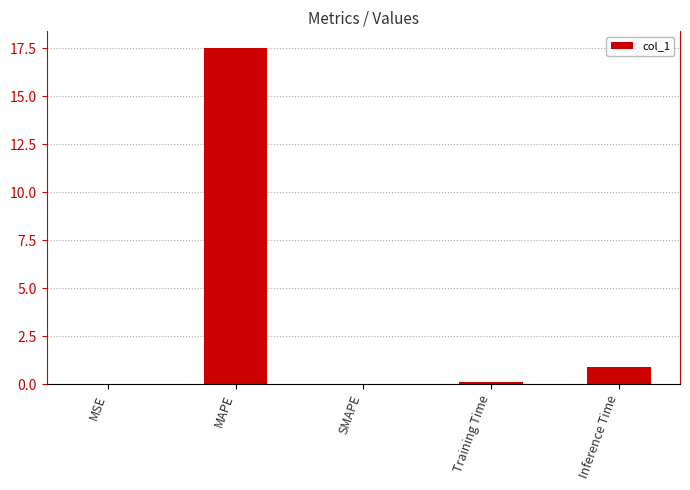

Which label corresponds to the largest value in the chart?

MAPE